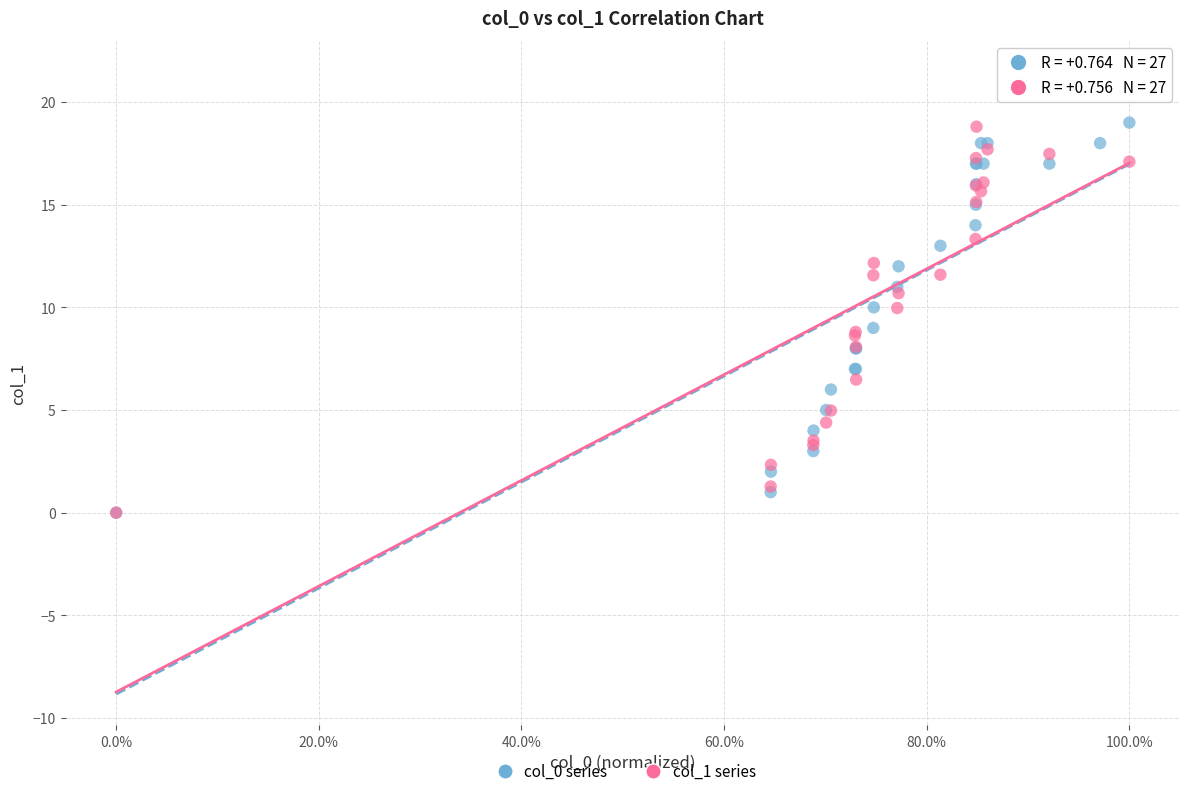

What are all the series names shown in the legend?

col_0 series, col_1 series